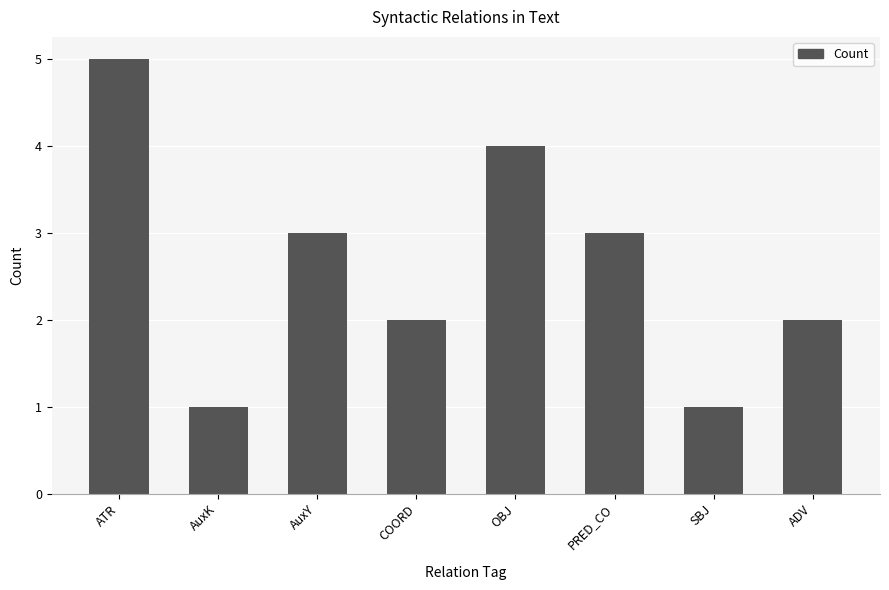

Reading right to left, what are all the values shown in this chart?

2	1	3	4	2	3	1	5